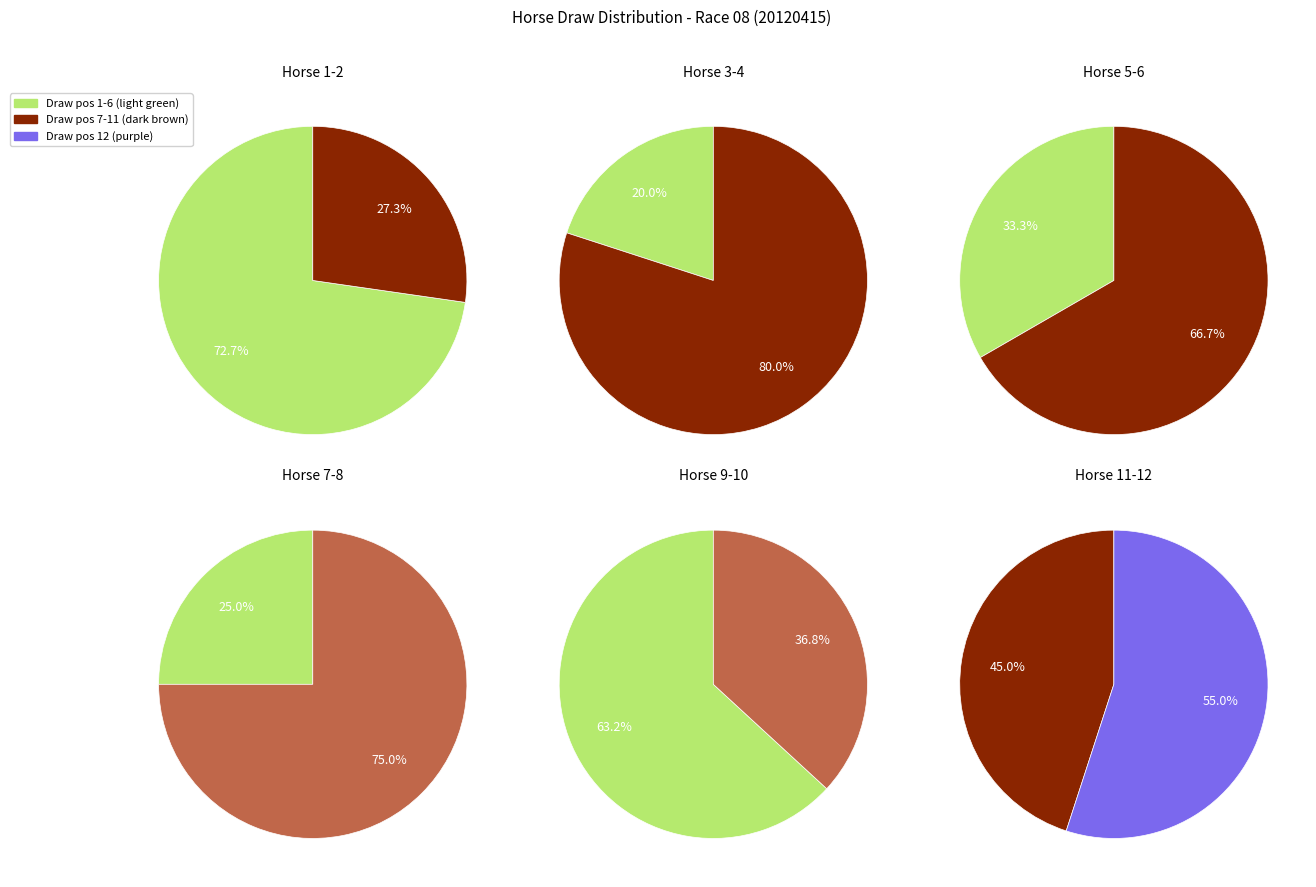

How many slices are in this pie chart?

12